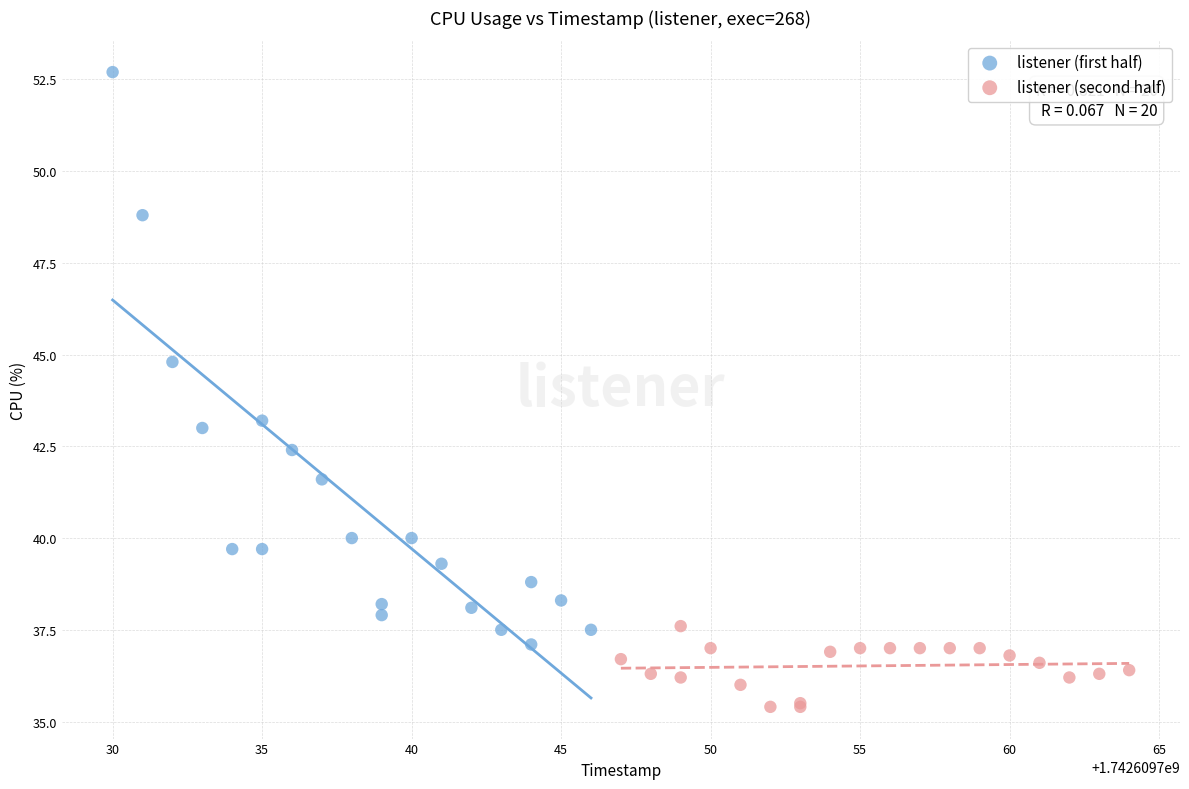

Which series has the largest Y range (max minus min)?

listener (first half)